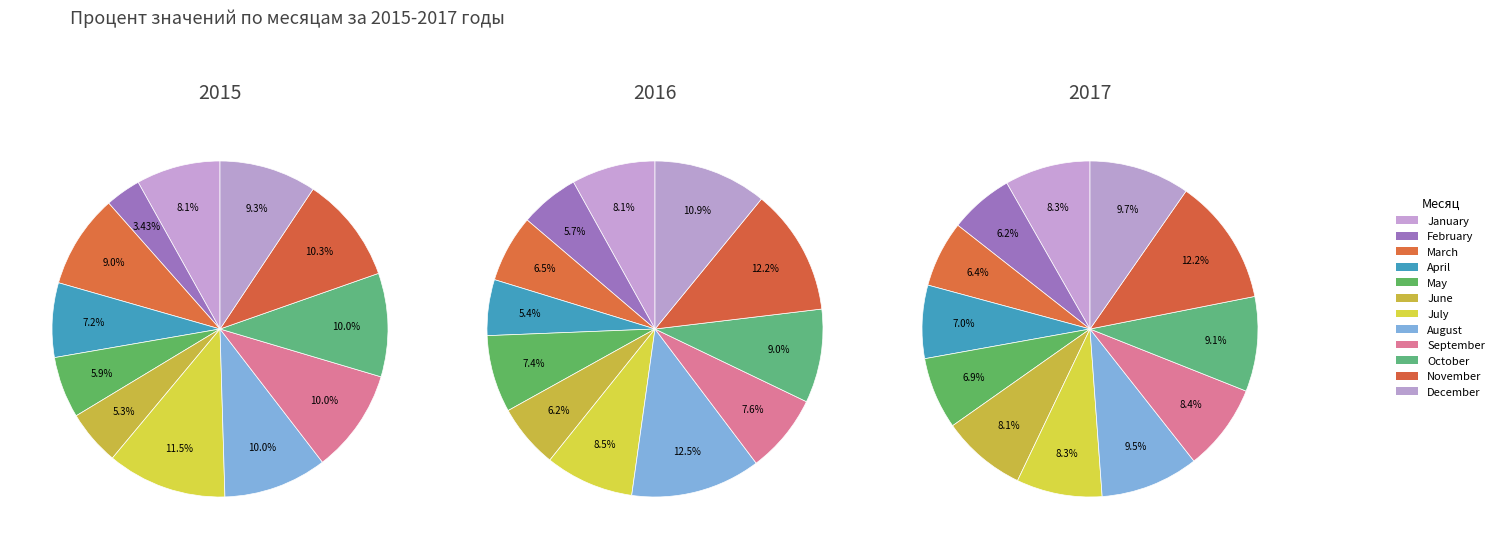

How many segments does this pie chart have?

12